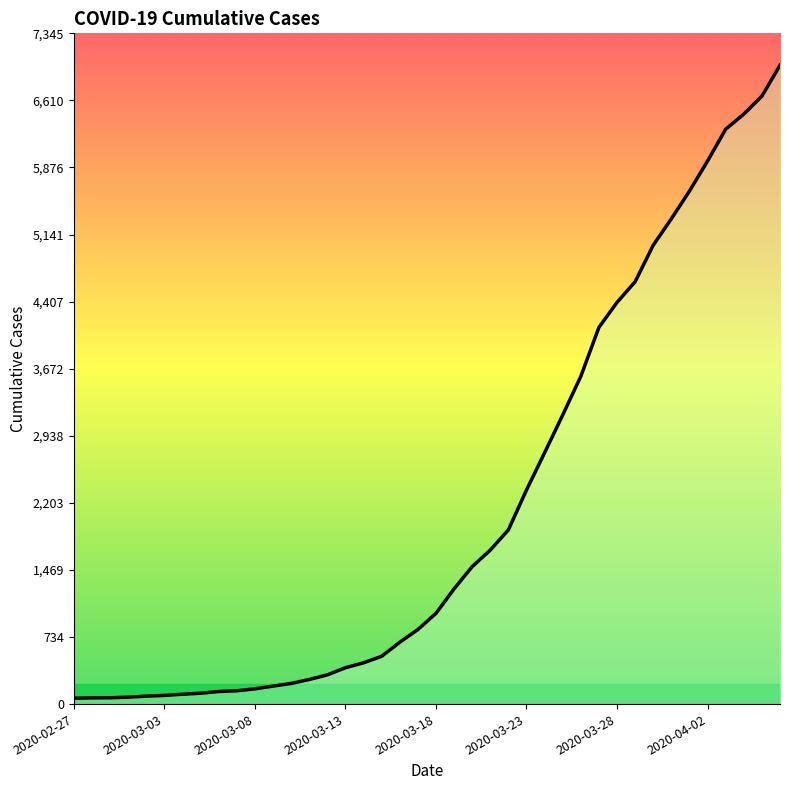

What is the sum of the values at 22 and 32?

6530